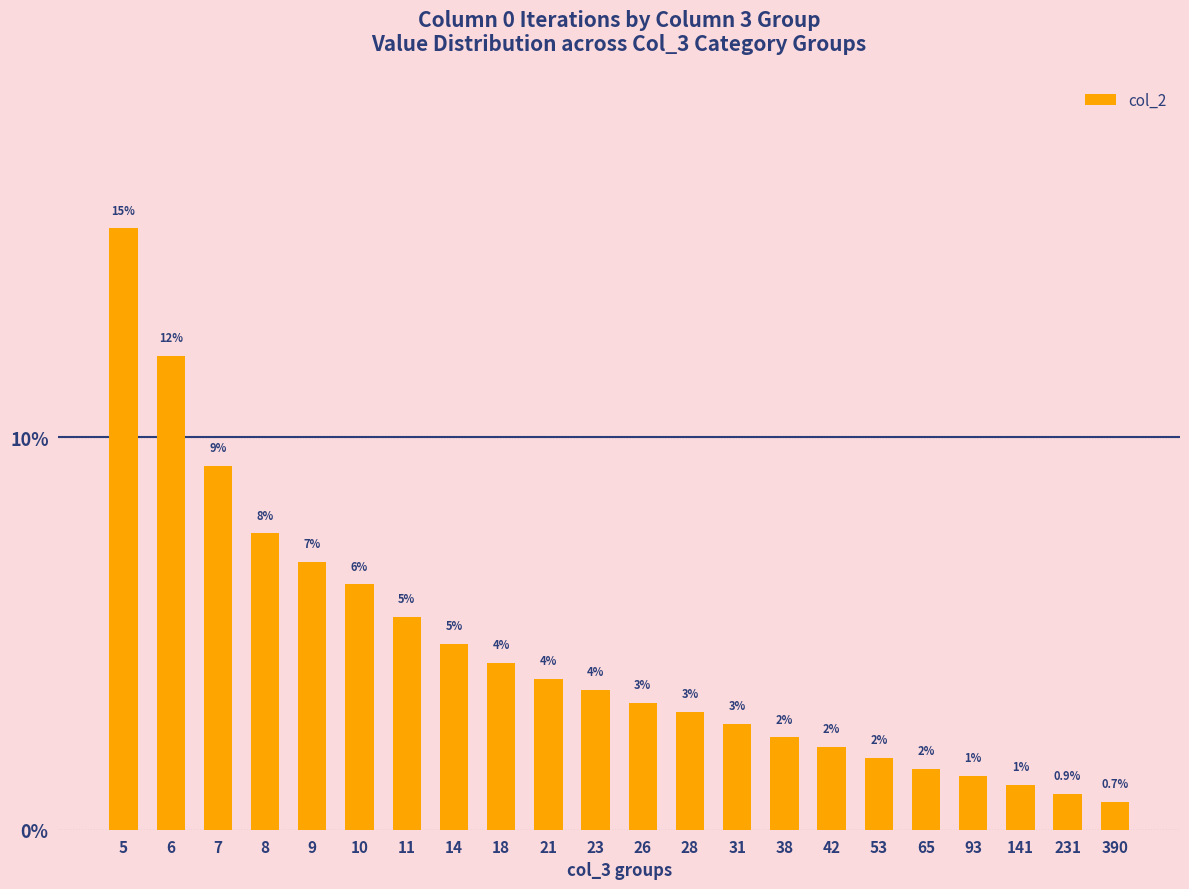

The chart shows a value of 0.6 at 53. True or false?

False